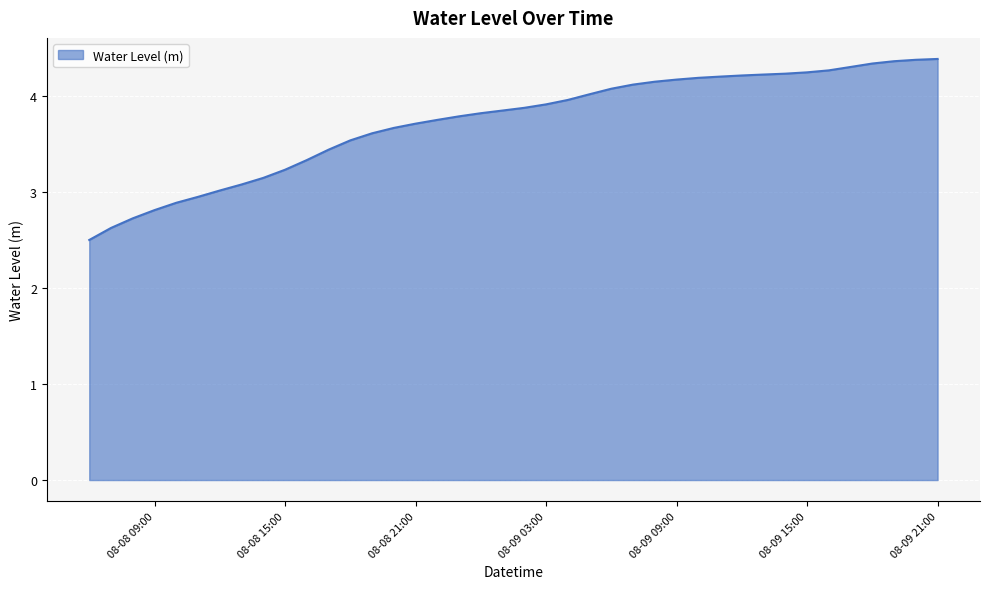

What is the difference between the maximum and minimum values?

1.9